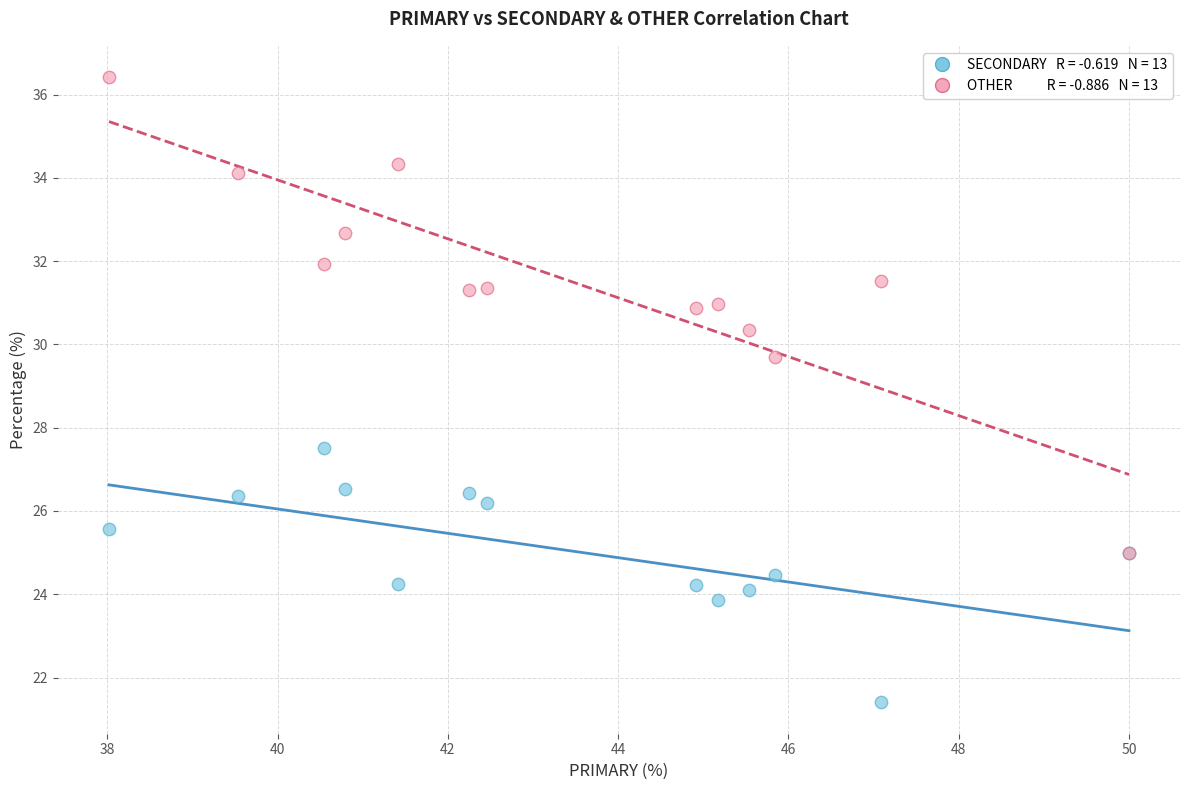

Across all series, what Y value is closest to 28?

27.5